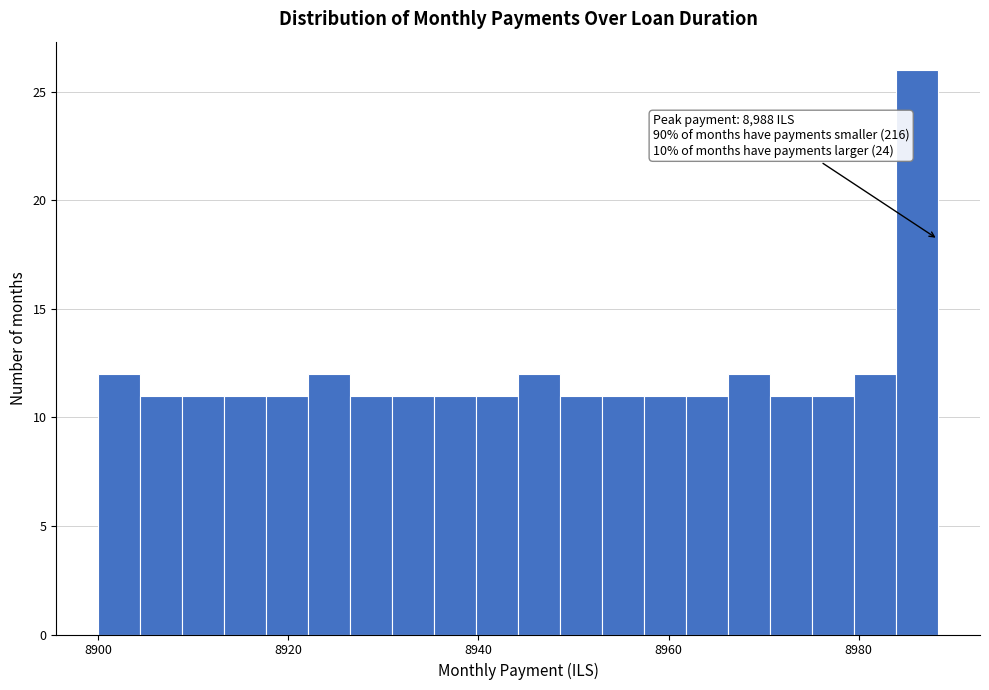

Read against the x-axis, roughly where is the centre of the tallest bar?

8986